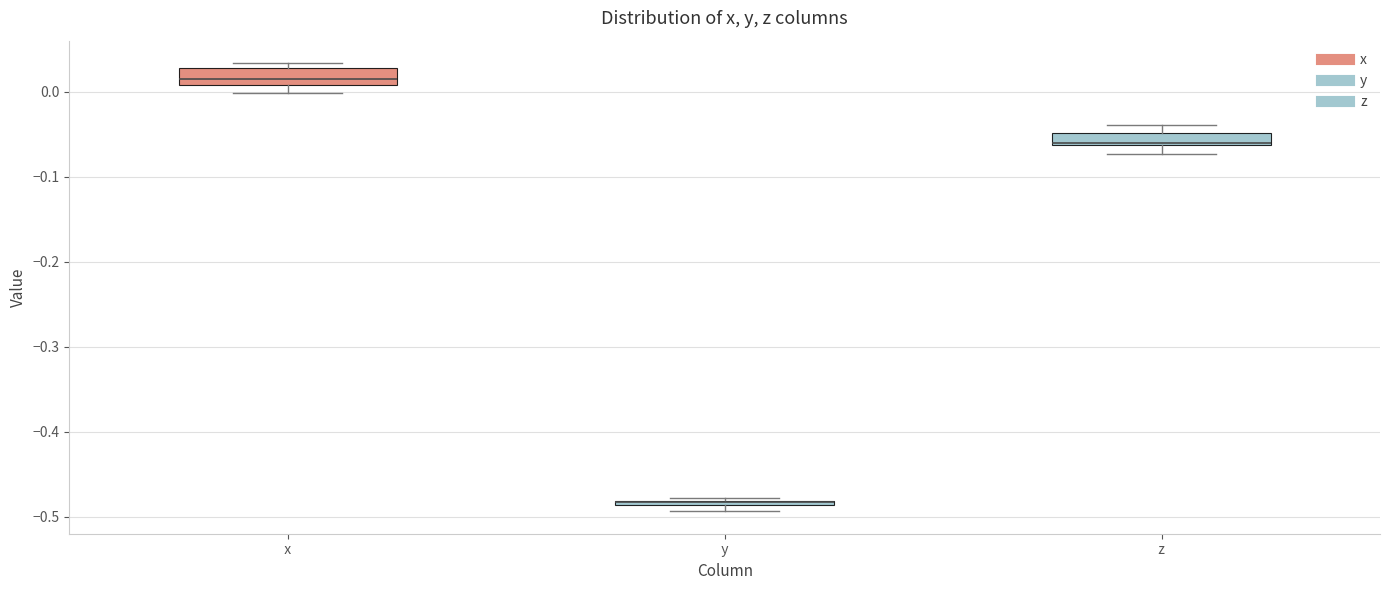

Where is the upper edge of the box for y on the y-axis? The values are not printed on the chart, so give them approximately, as read against the axis.

-0.48